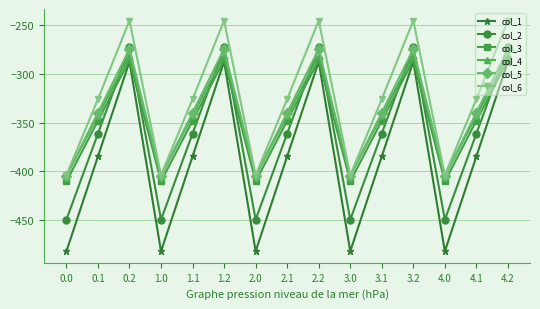

Reading right to left, extract all data points from this chart.

col_1: -287.1	-384.6	-482.0	-287.1	-384.6	-482.0	-287.1	-384.6	-482.0	-287.1	-384.6	-482.0	-287.1	-384.6	-482.0
col_2: -272.7	-361.1	-449.5	-272.7	-361.1	-449.5	-272.7	-361.1	-449.5	-272.7	-361.1	-449.5	-272.7	-361.1	-449.5
col_3: -285.5	-347.9	-410.3	-285.5	-347.9	-410.3	-285.5	-347.9	-410.3	-285.5	-347.9	-410.3	-285.5	-347.9	-410.3
col_4: -281.0	-342.7	-404.4	-281.0	-342.7	-404.4	-281.0	-342.7	-404.4	-281.0	-342.7	-404.4	-281.0	-342.7	-404.4
col_5: -274.4	-339.6	-404.9	-274.4	-339.6	-404.9	-274.4	-339.6	-404.9	-274.4	-339.6	-404.9	-274.4	-339.6	-404.9
col_6: -245.0	-325.7	-403.8	-245.0	-325.7	-403.8	-245.0	-325.7	-403.8	-245.0	-325.7	-403.8	-245.0	-325.7	-403.8